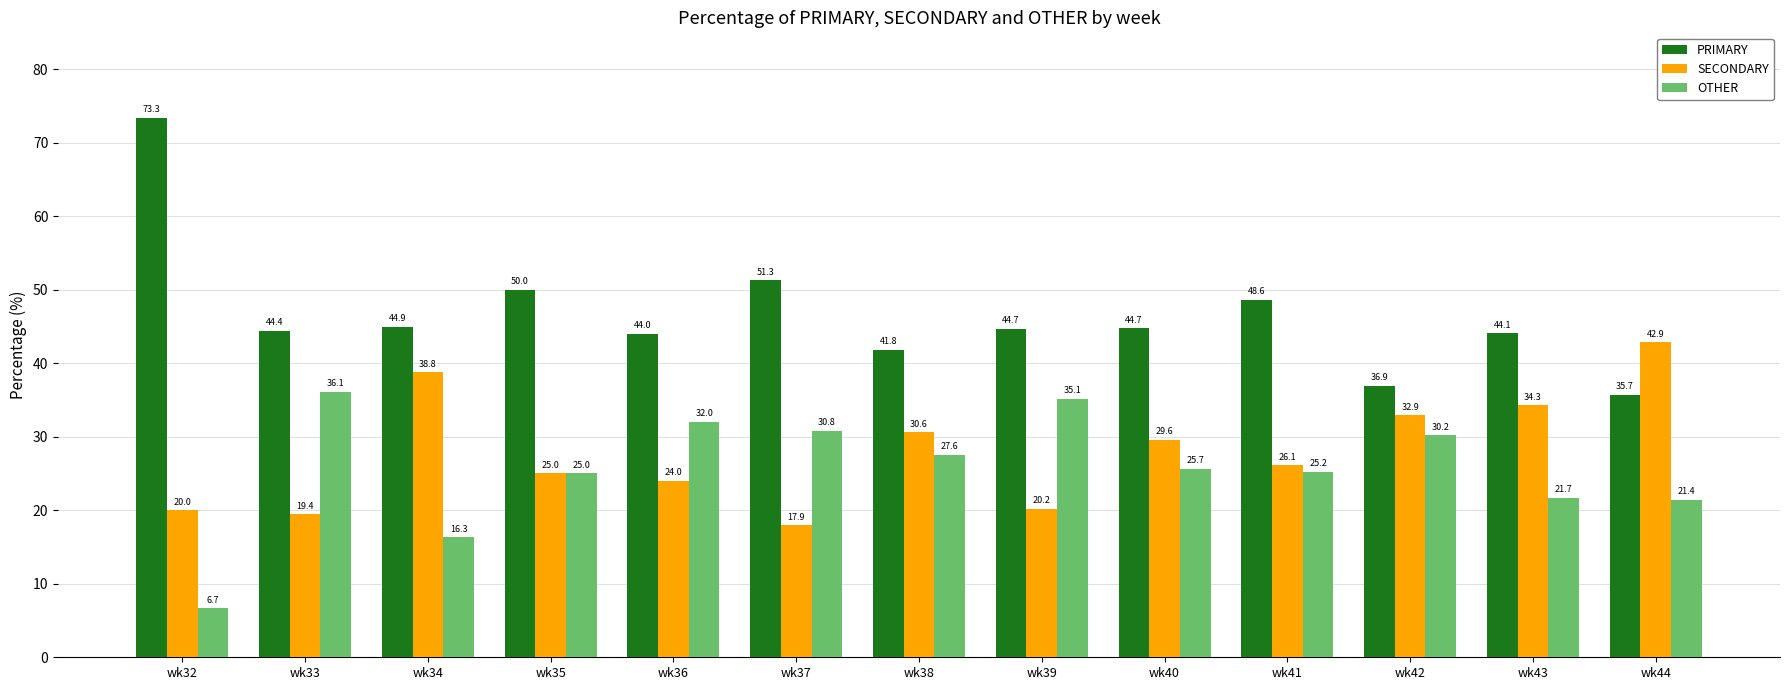

How many series are shown in this chart?

3